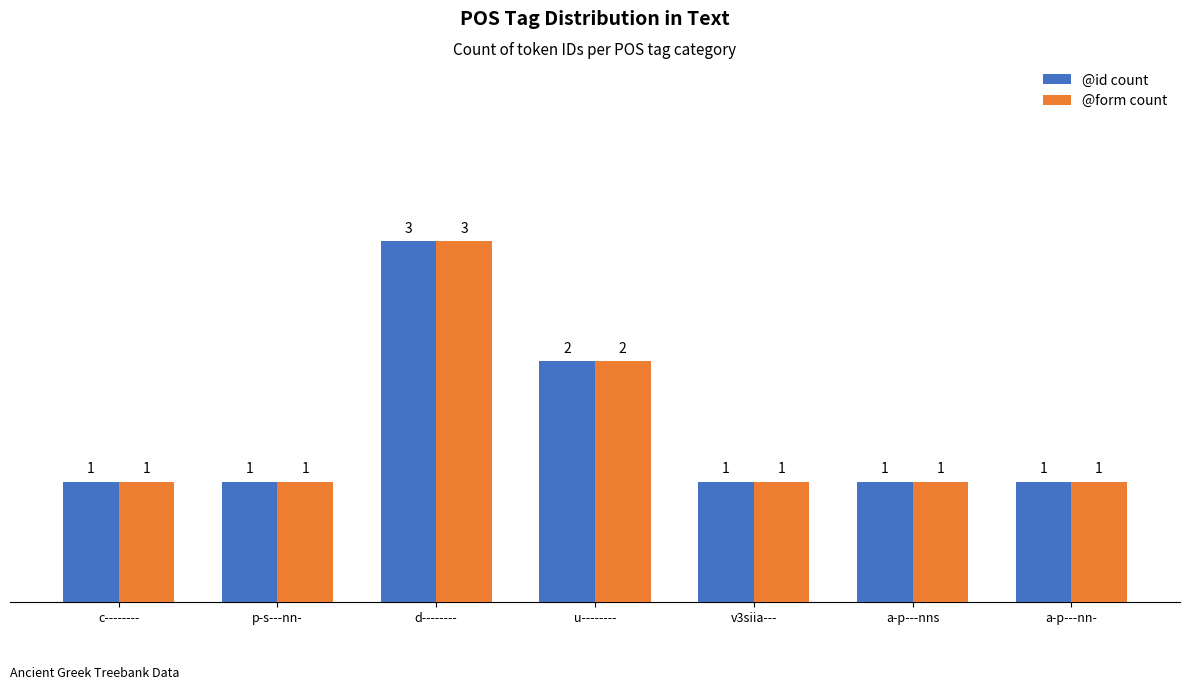

What is the sum of the @id count values at a-p---nn- and v3siia---?

2